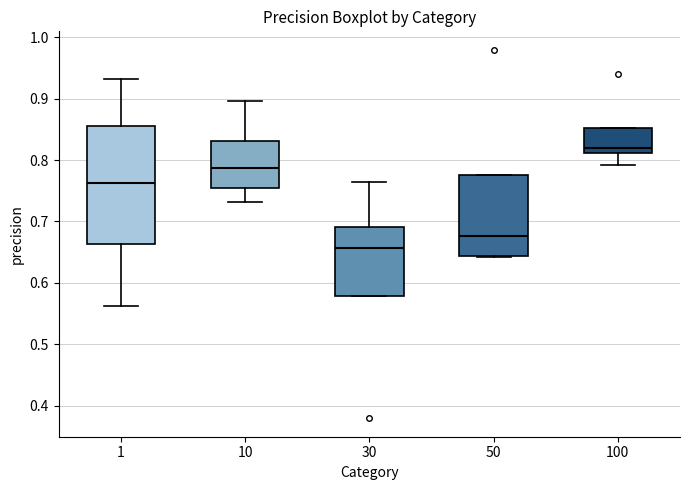

Comparing the boxes themselves (not the whiskers), which one is the tallest?

1